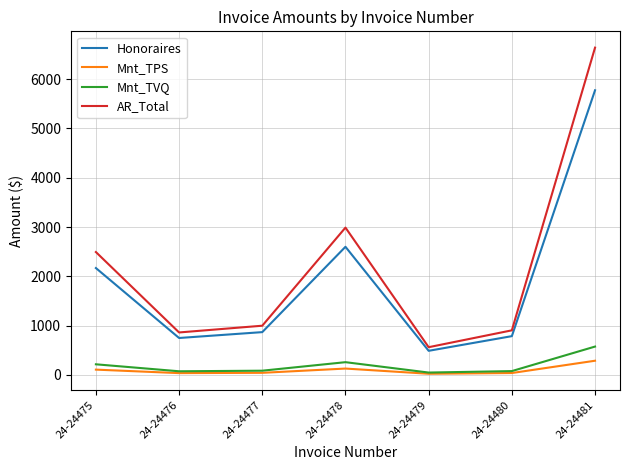

Which category has the highest value in the AR_Total series?

24-24481